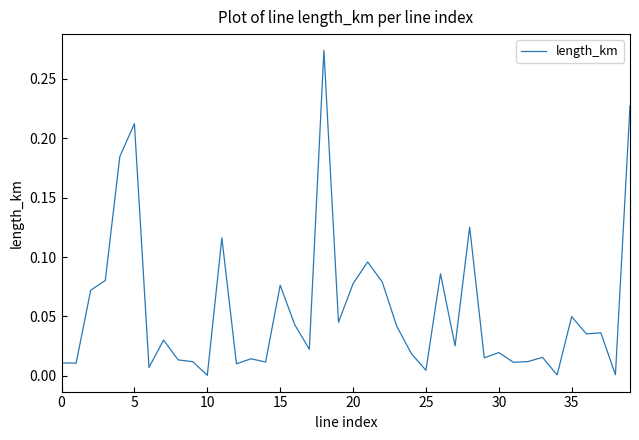

Does the chart display data point markers on the line(s)?

No